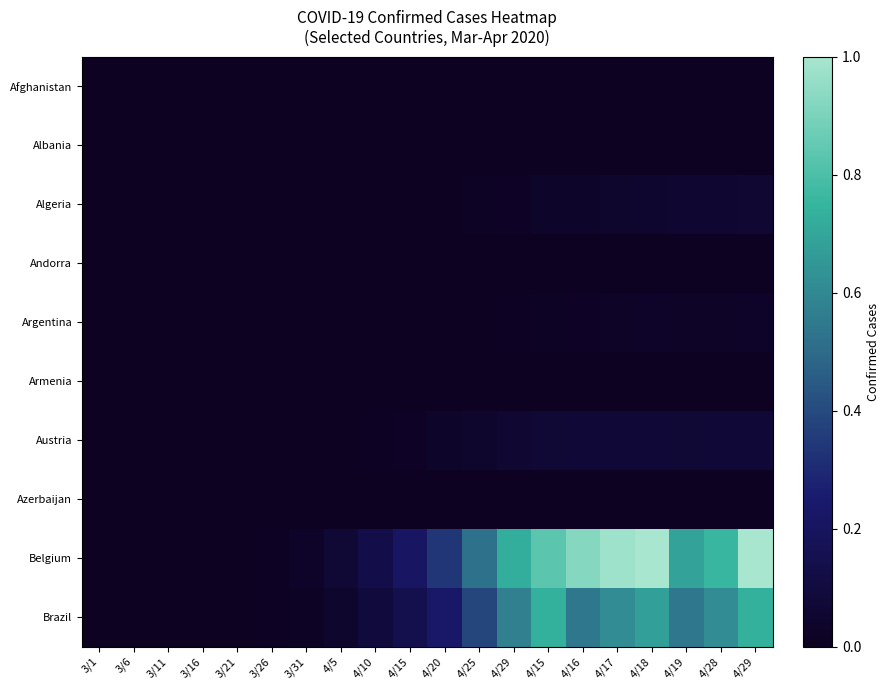

How many data points does each series have?

20